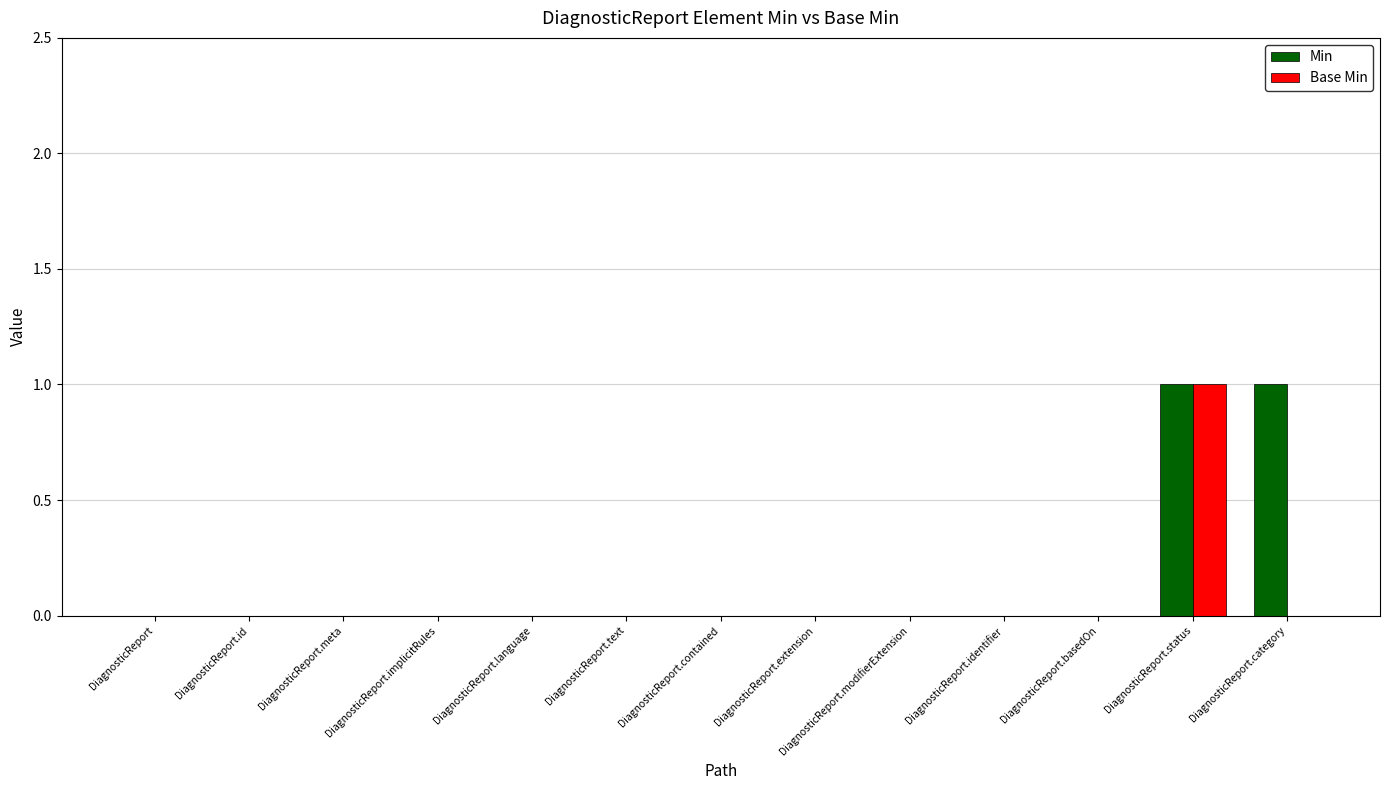

At which category is the sum across all series the highest?

DiagnosticReport.status